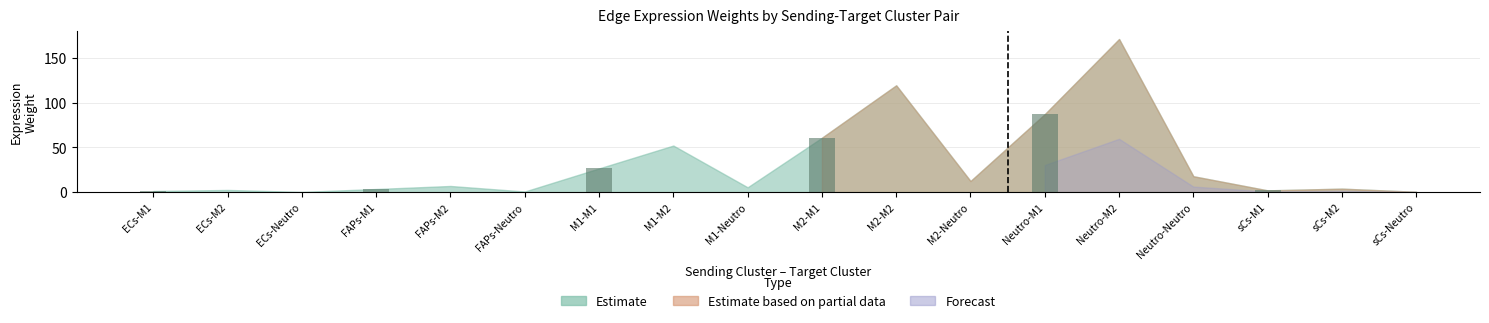

Reading left to right, extract all data points from this chart.

1.2	3.5	26.5	60.8	87.2	2.0